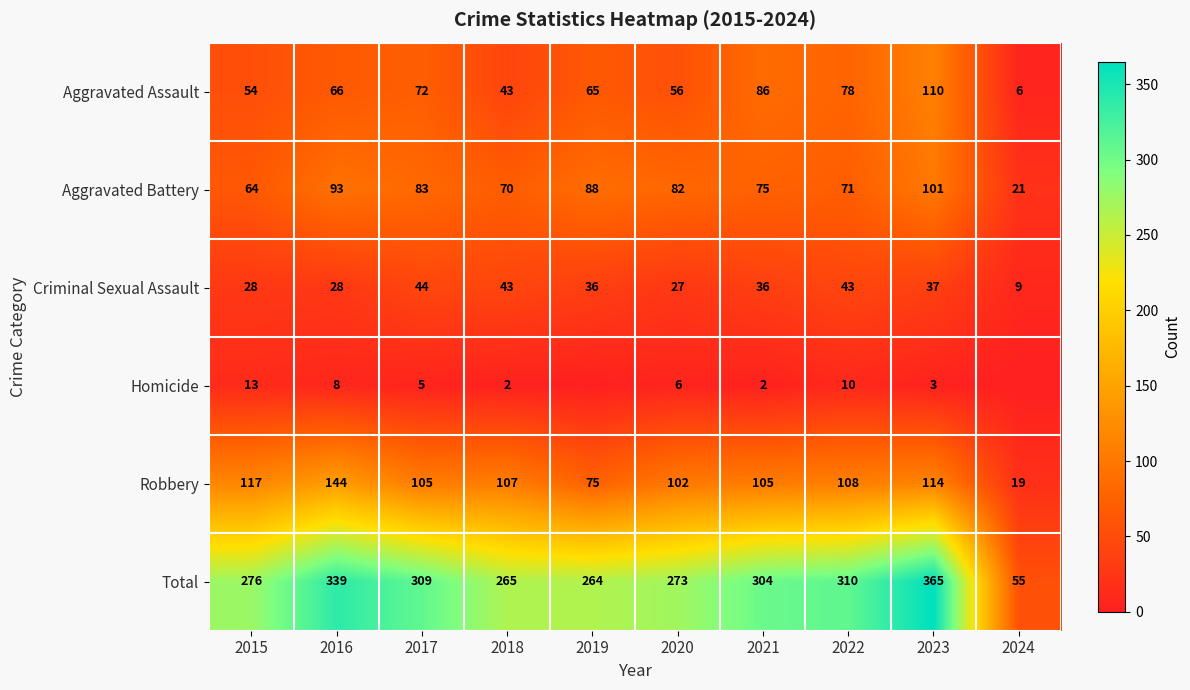

Where is Criminal Sexual Assault nearest to the value 26?

2020